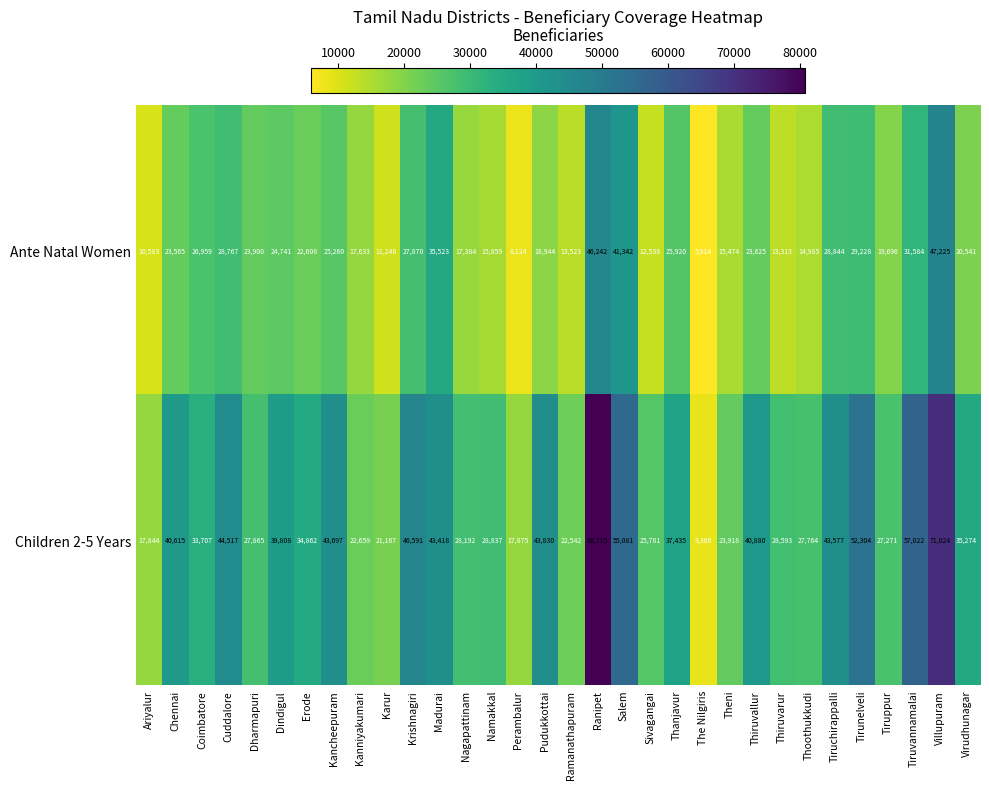

What is the difference between the Children 2-5 Years values at Namakkal and Thanjavur?

8598